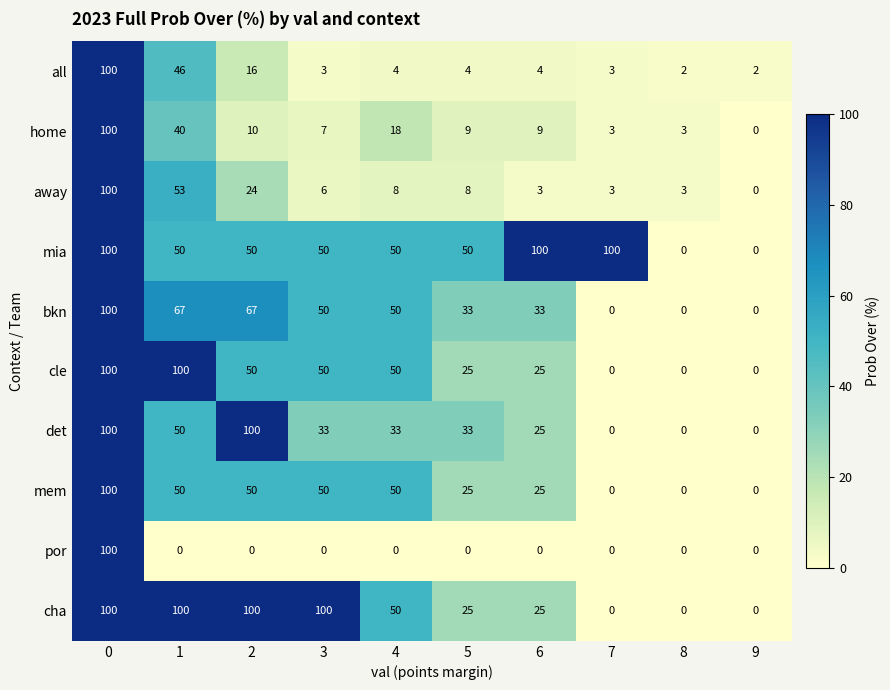

What is the maximum value shown in the chart?

100